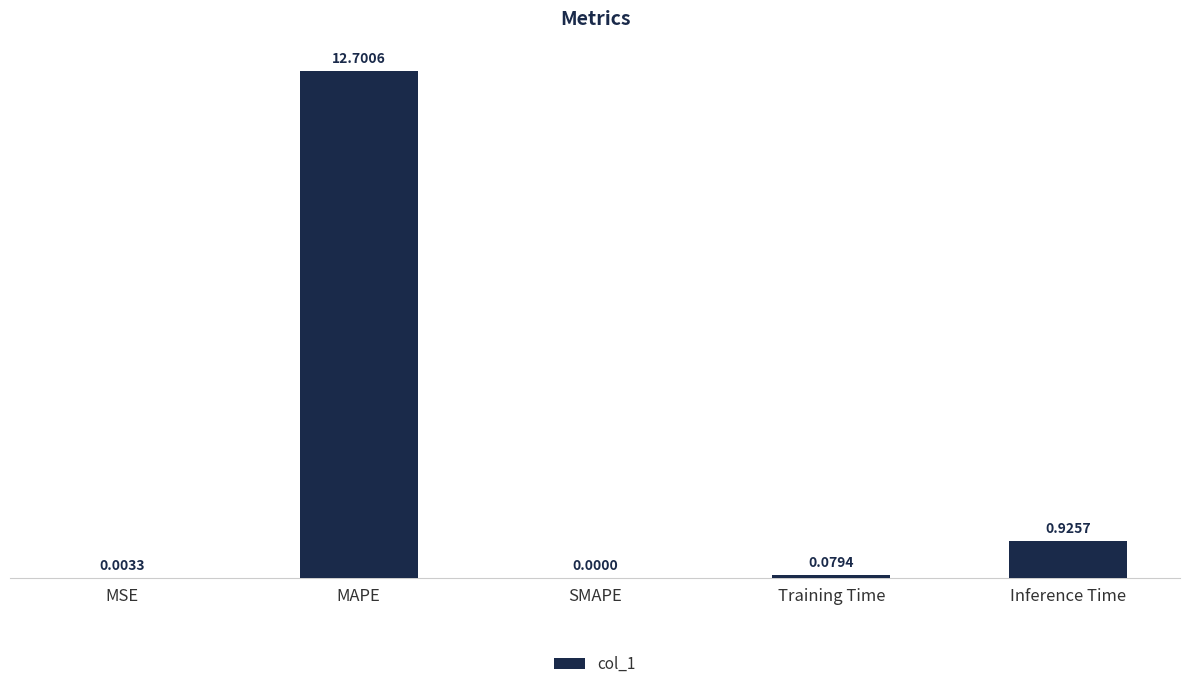

What is the change in value from MAPE to Inference Time?

-11.8